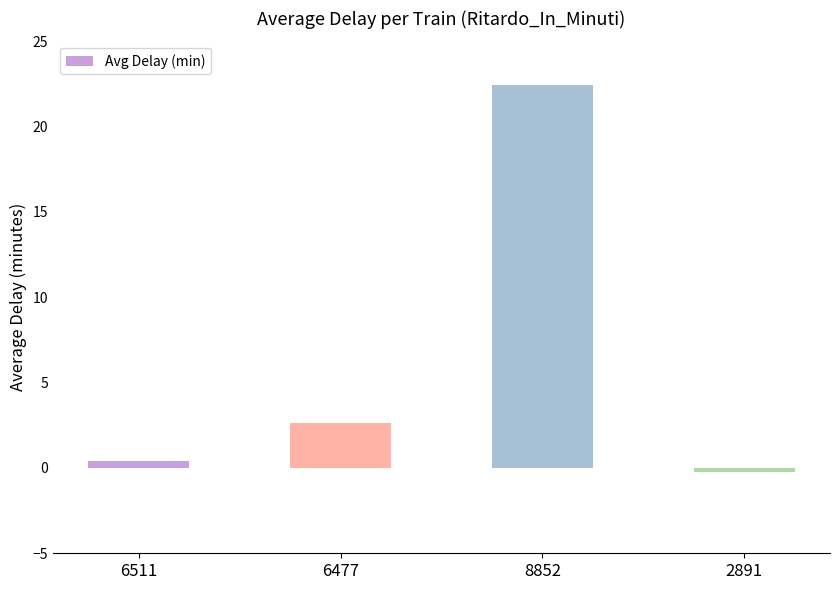

How many positive values are there?

3